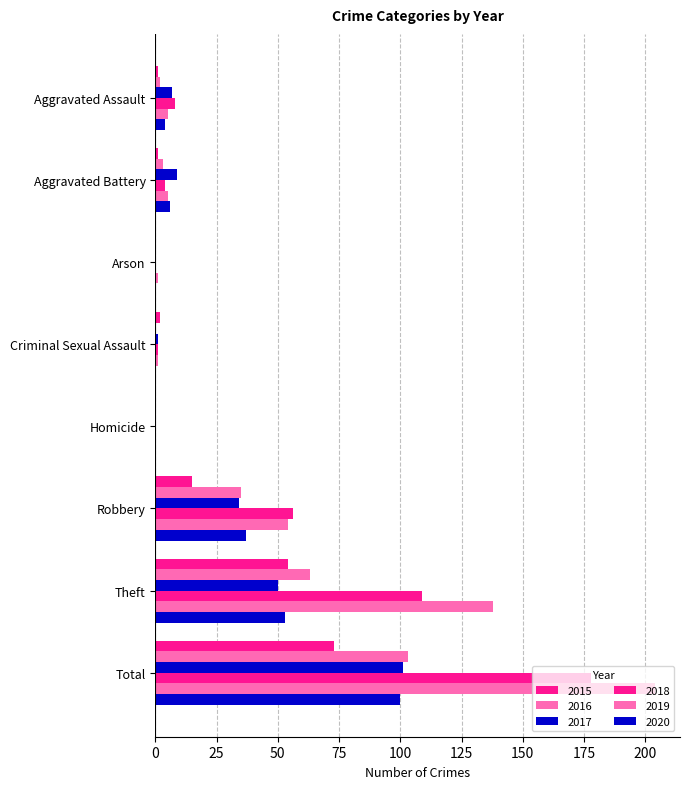

What is the difference between the maximum and minimum values in the 2018 series?

178